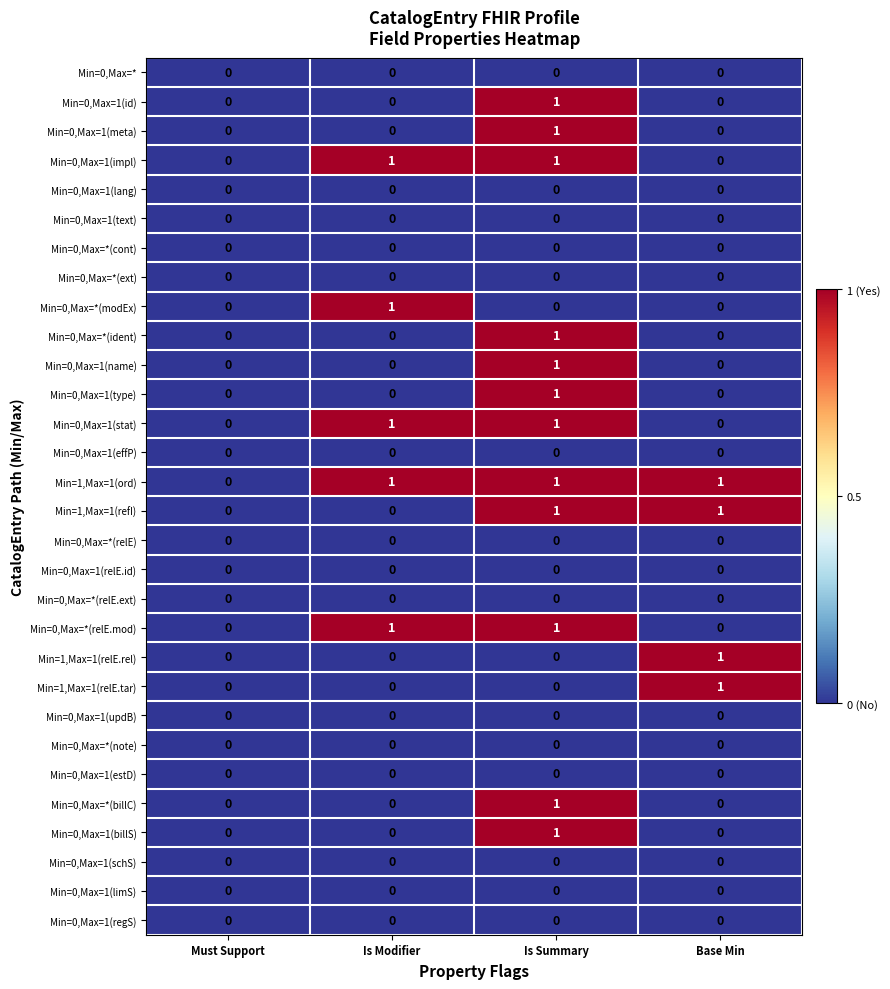

The Min=0,Max=1(estD) series shows 0 at Must Support. True or false?

True